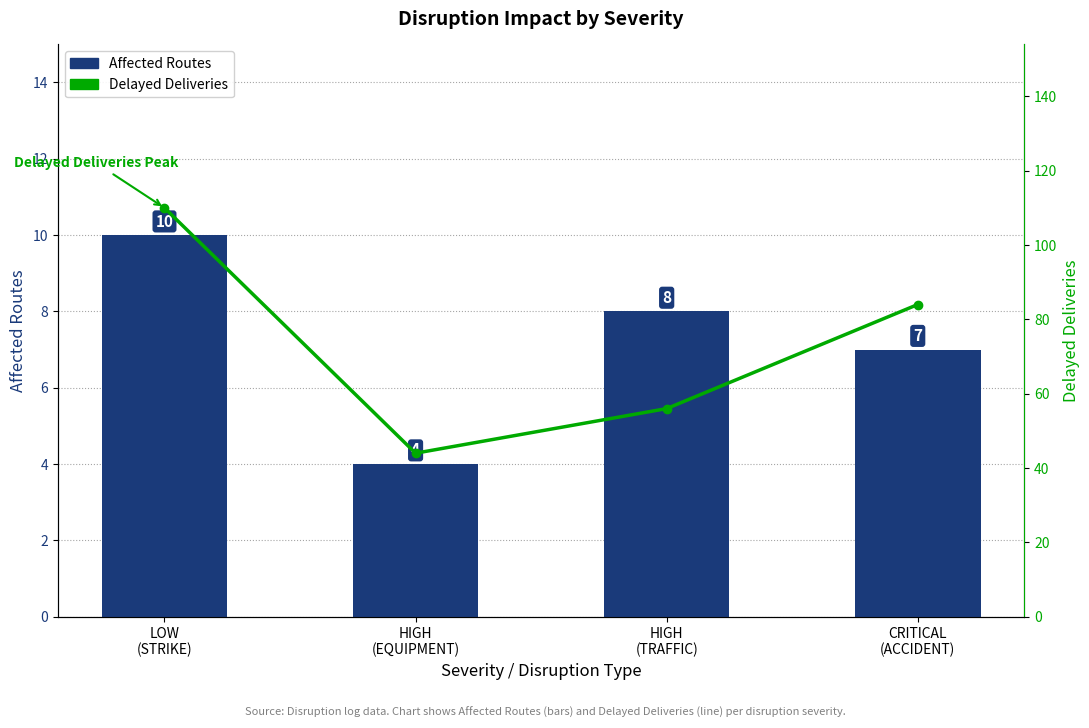

What is the spread (max minus min) of values at HIGH
(EQUIPMENT)?

40